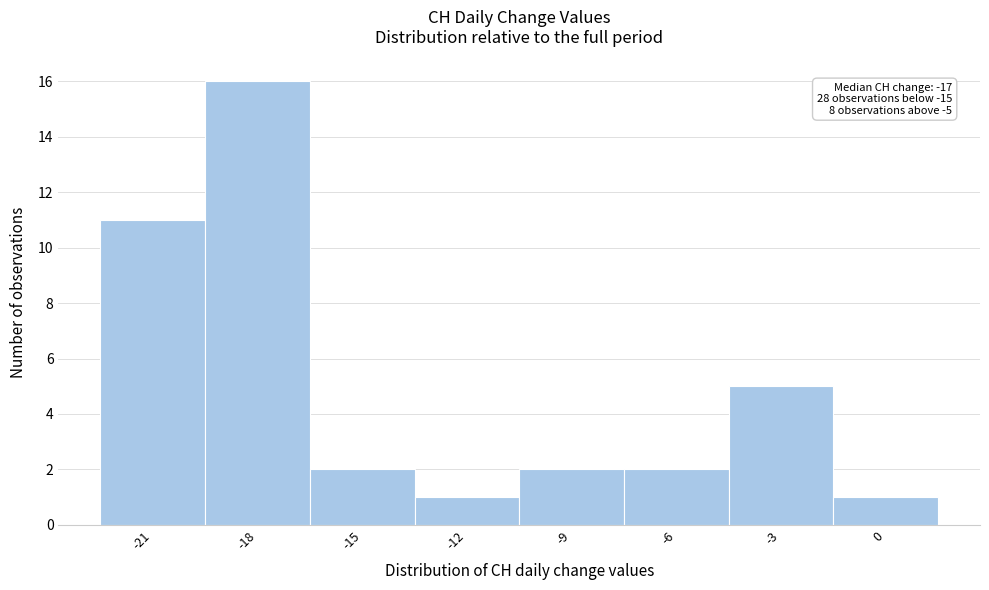

Over which range of the x-axis is the bar tallest?

-19.5 to -16.5